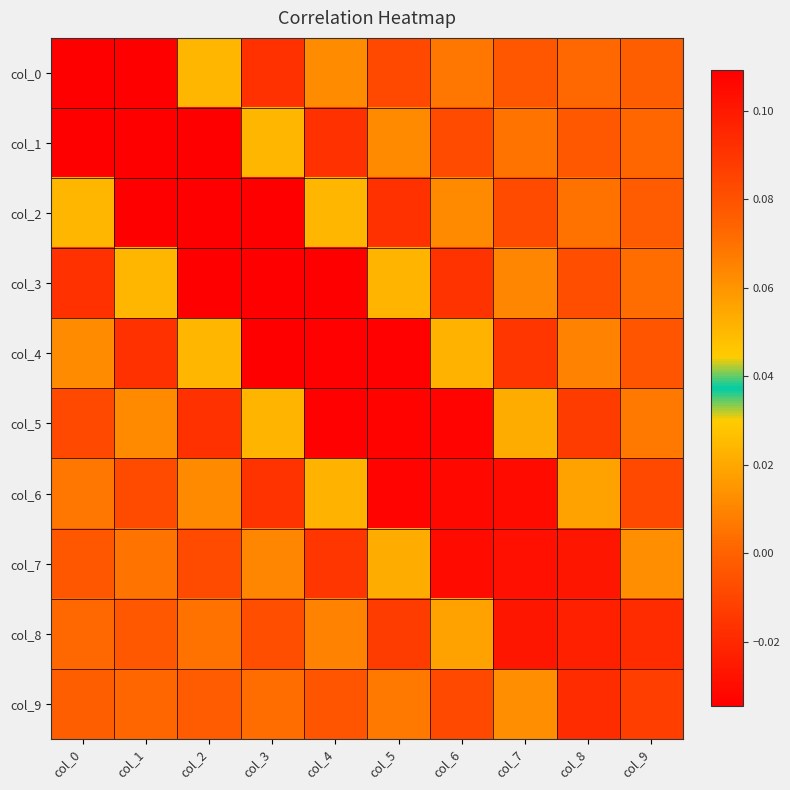

Reading left to right, what are all the values shown in this chart?

col_0: col_0=0.1	col_1=-0.0	col_2=0.0	col_3=-0.0	col_4=0.0	col_5=-0.0	col_6=0.0	col_7=-0.0	col_8=0.0	col_9=-0.0
col_1: col_0=-0.0	col_1=0.1	col_2=-0.0	col_3=0.0	col_4=-0.0	col_5=0.0	col_6=-0.0	col_7=0.0	col_8=-0.0	col_9=0.0
col_2: col_0=0.0	col_1=-0.0	col_2=0.1	col_3=-0.0	col_4=0.0	col_5=-0.0	col_6=0.0	col_7=-0.0	col_8=0.0	col_9=-0.0
col_3: col_0=-0.0	col_1=0.0	col_2=-0.0	col_3=0.1	col_4=-0.0	col_5=0.0	col_6=-0.0	col_7=0.0	col_8=-0.0	col_9=0.0
col_4: col_0=0.0	col_1=-0.0	col_2=0.0	col_3=-0.0	col_4=0.1	col_5=-0.0	col_6=0.0	col_7=-0.0	col_8=0.0	col_9=-0.0
col_5: col_0=-0.0	col_1=0.0	col_2=-0.0	col_3=0.0	col_4=-0.0	col_5=0.1	col_6=-0.0	col_7=0.0	col_8=-0.0	col_9=0.0
col_6: col_0=0.0	col_1=-0.0	col_2=0.0	col_3=-0.0	col_4=0.0	col_5=-0.0	col_6=0.1	col_7=-0.0	col_8=0.0	col_9=-0.0
col_7: col_0=-0.0	col_1=0.0	col_2=-0.0	col_3=0.0	col_4=-0.0	col_5=0.0	col_6=-0.0	col_7=0.1	col_8=-0.0	col_9=0.0
col_8: col_0=0.0	col_1=-0.0	col_2=0.0	col_3=-0.0	col_4=0.0	col_5=-0.0	col_6=0.0	col_7=-0.0	col_8=0.1	col_9=-0.0
col_9: col_0=-0.0	col_1=0.0	col_2=-0.0	col_3=0.0	col_4=-0.0	col_5=0.0	col_6=-0.0	col_7=0.0	col_8=-0.0	col_9=0.1